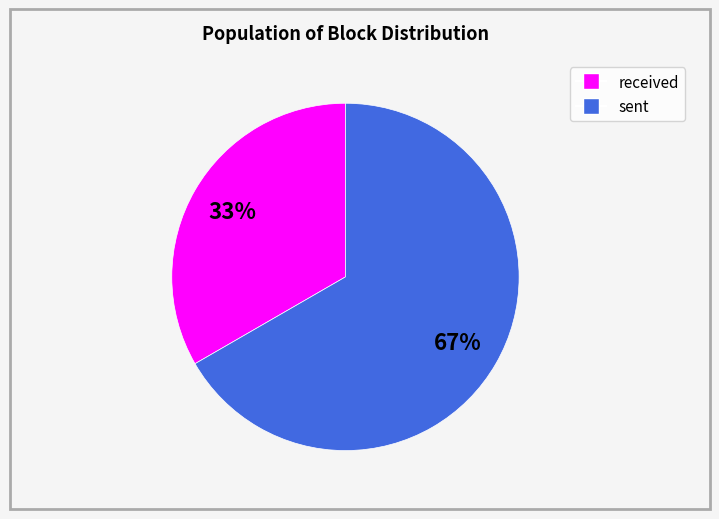

Is there a majority slice in this chart?

Yes